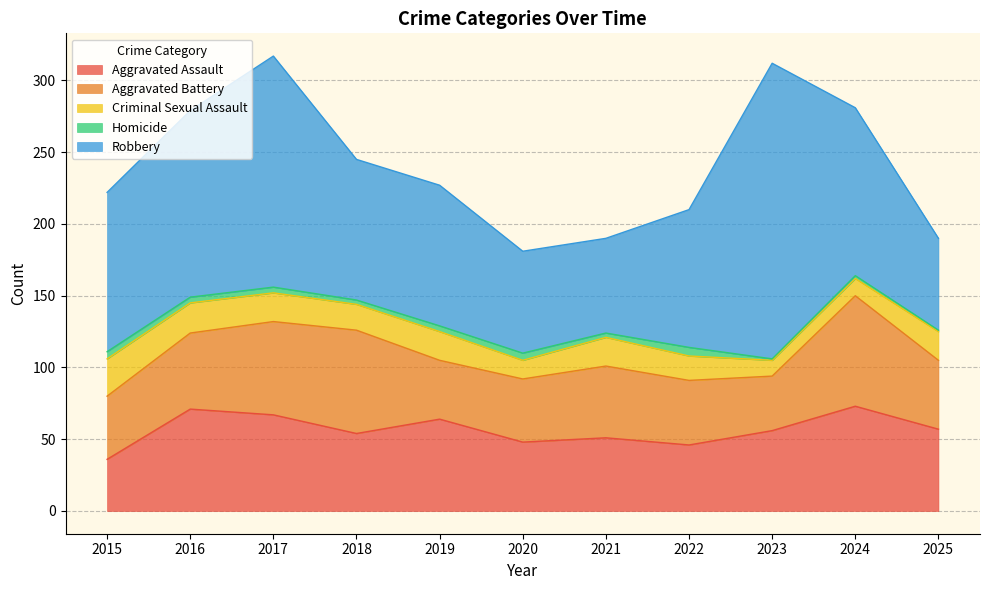

What is the difference between the maximum and minimum values in the Aggravated Assault series?

37